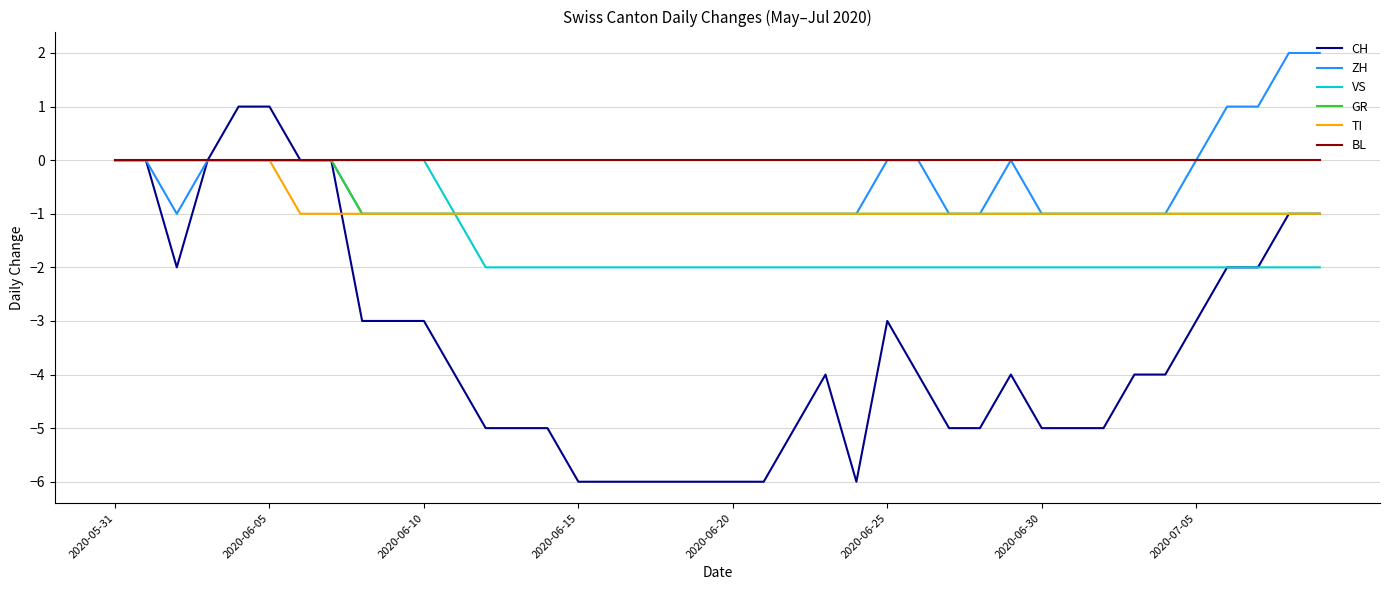

Which series has the largest total across all categories?

BL